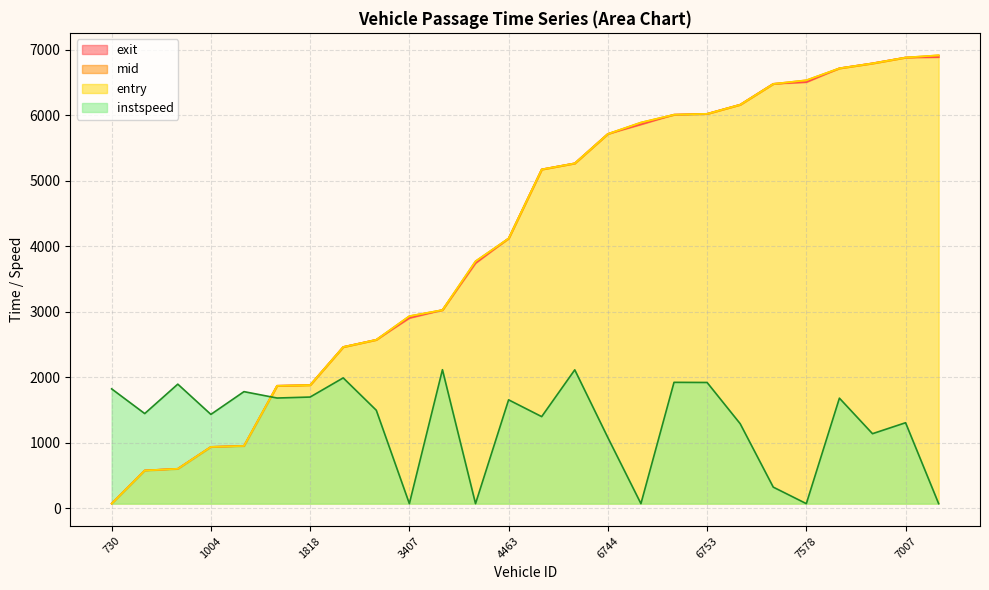

Between 6744 and 7413, which series saw the biggest shift?

instspeed